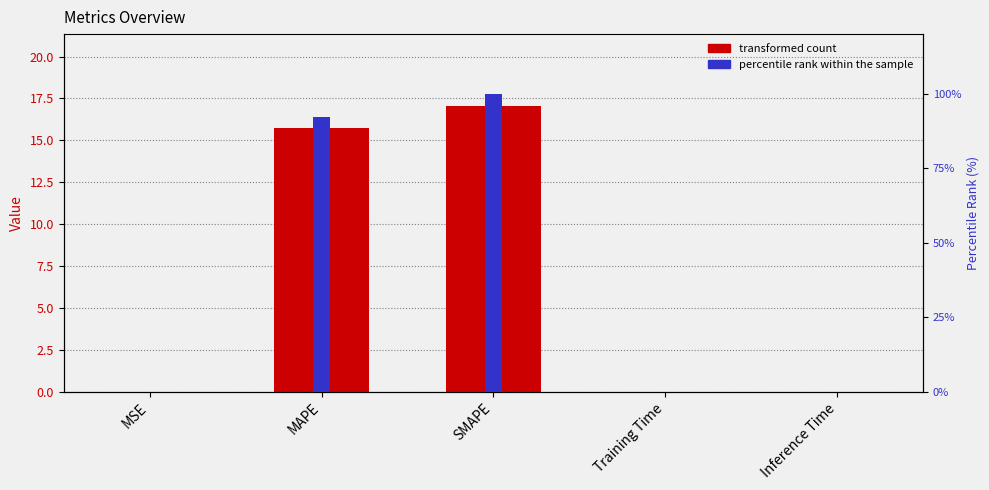

Reading right to left, transcribe all the data shown in this chart.

col_1: 0.0	0.0	17.1	15.7	0.0
percentile rank within the sample: 0.1	0.1	100.0	92.1	0.1